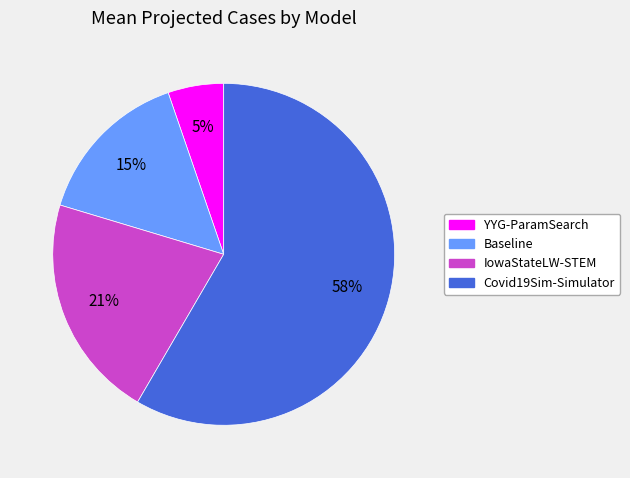

Which slice is the smallest?

YYG-ParamSearch